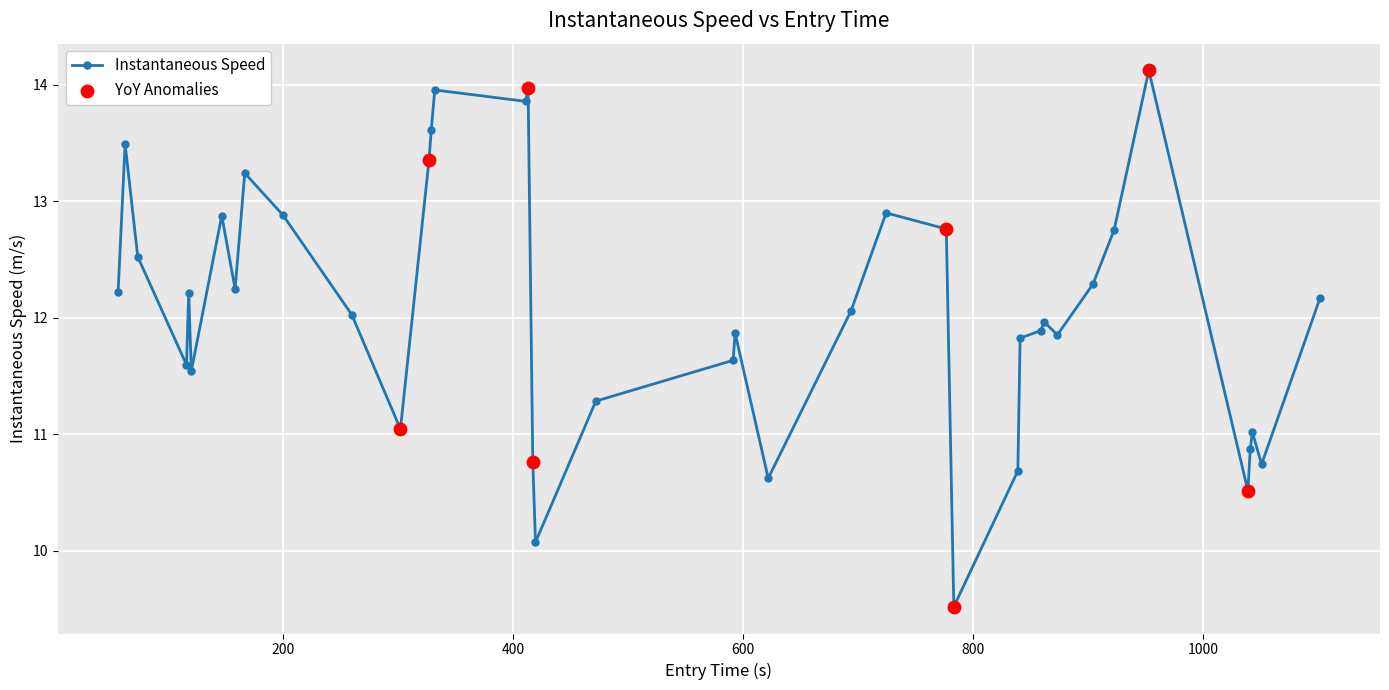

True or false: the data has more than 2 interior local peaks.

True